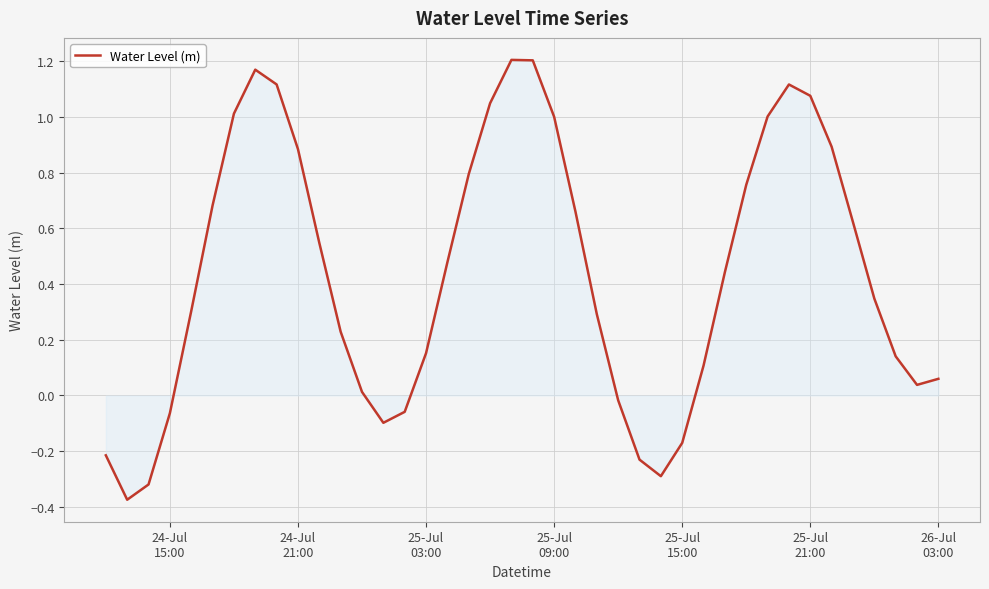

How many values are below zero?

10